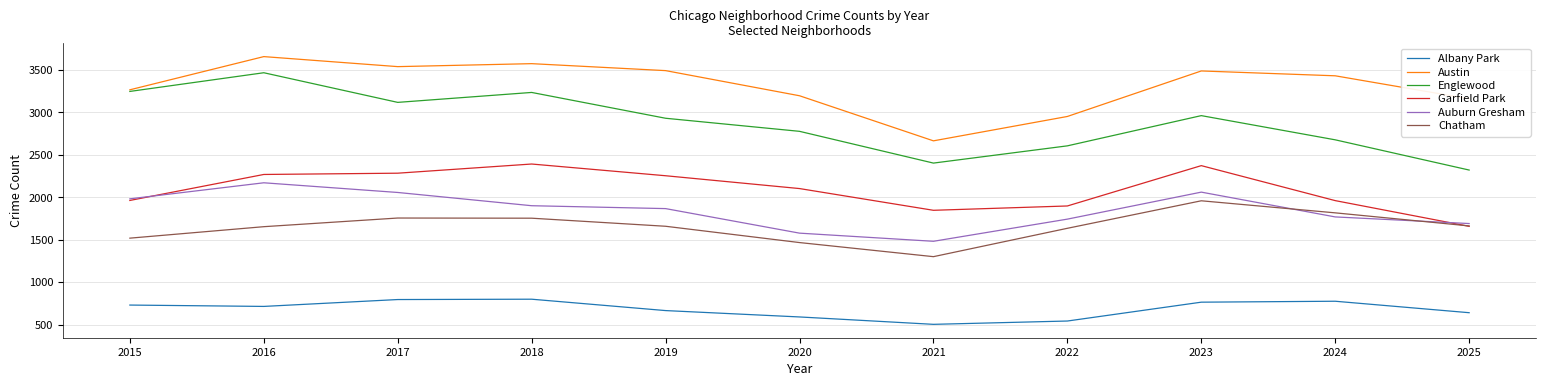

At how many categories does at least one series exceed 2995?

9